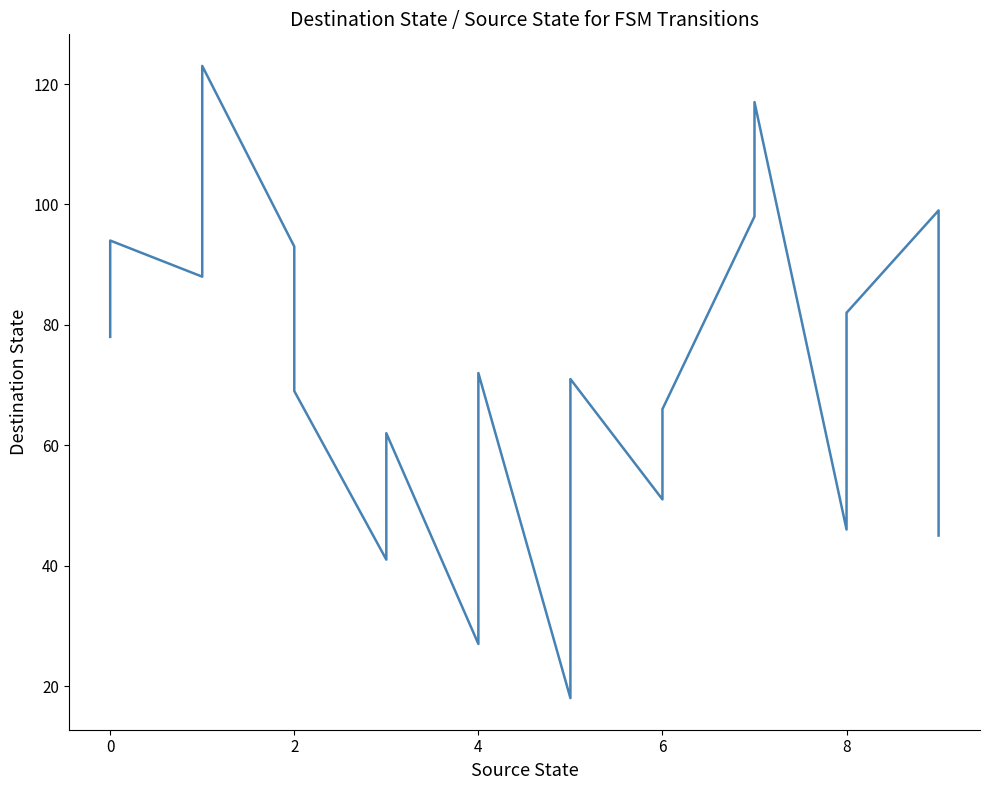

What is the average value?

72